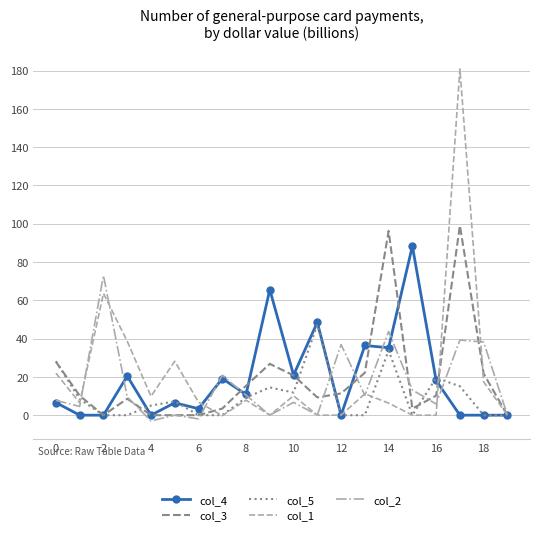

What is the maximum value for col_2?

73.0